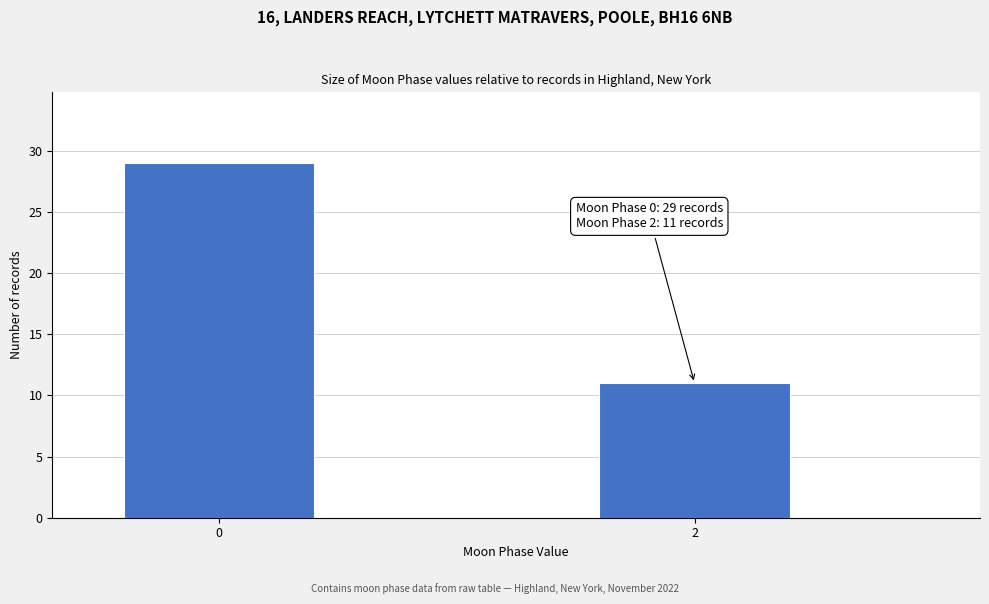

Reading left to right, what are all the values shown in this chart?

0=29	2=11